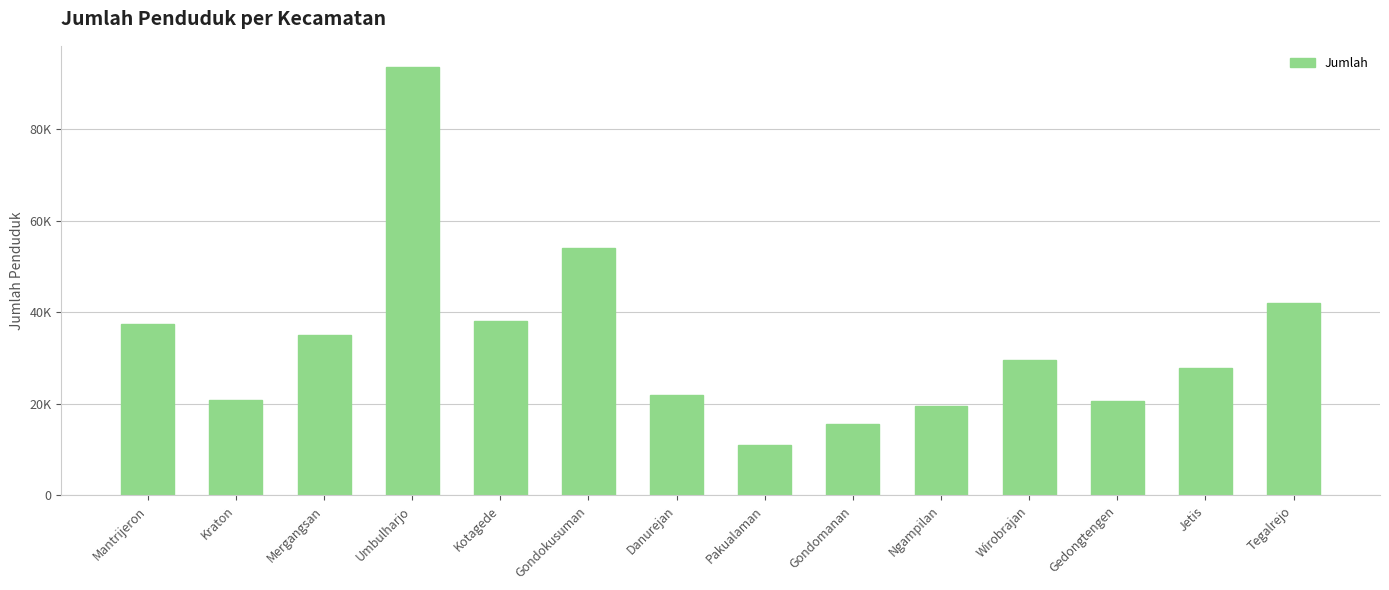

Does the chart contain any negative values?

No